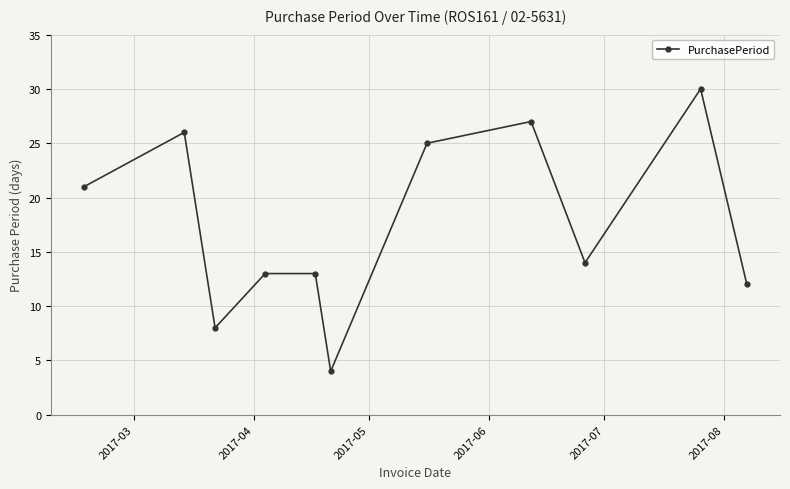

What is the sum of all values?

193